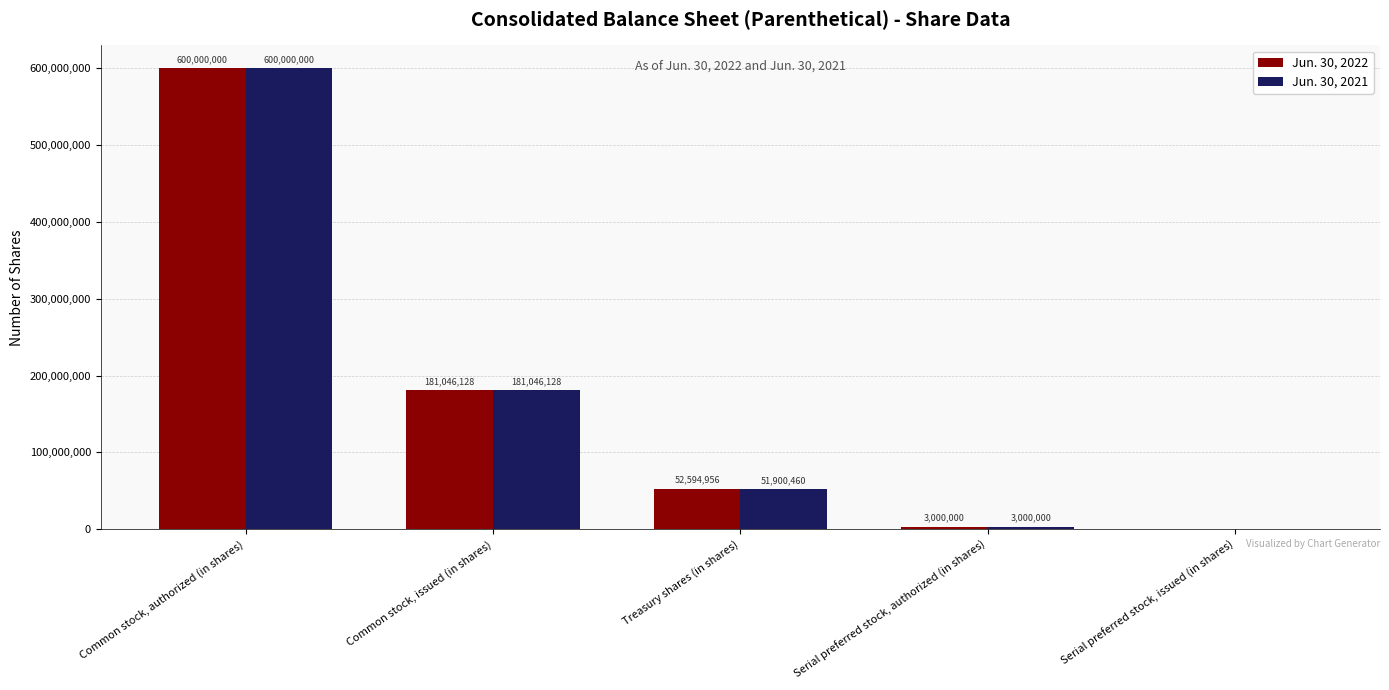

What is the total value across all series at Common stock, authorized (in shares)?

1200000000